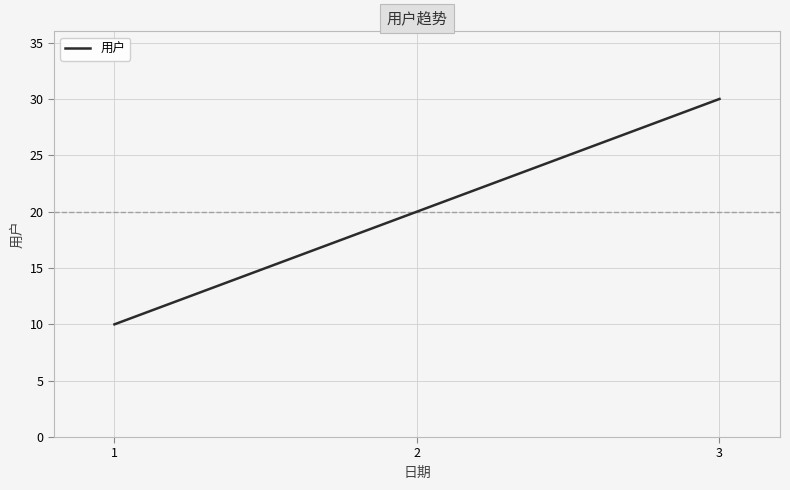

Between 2 and 1, which is larger?

2